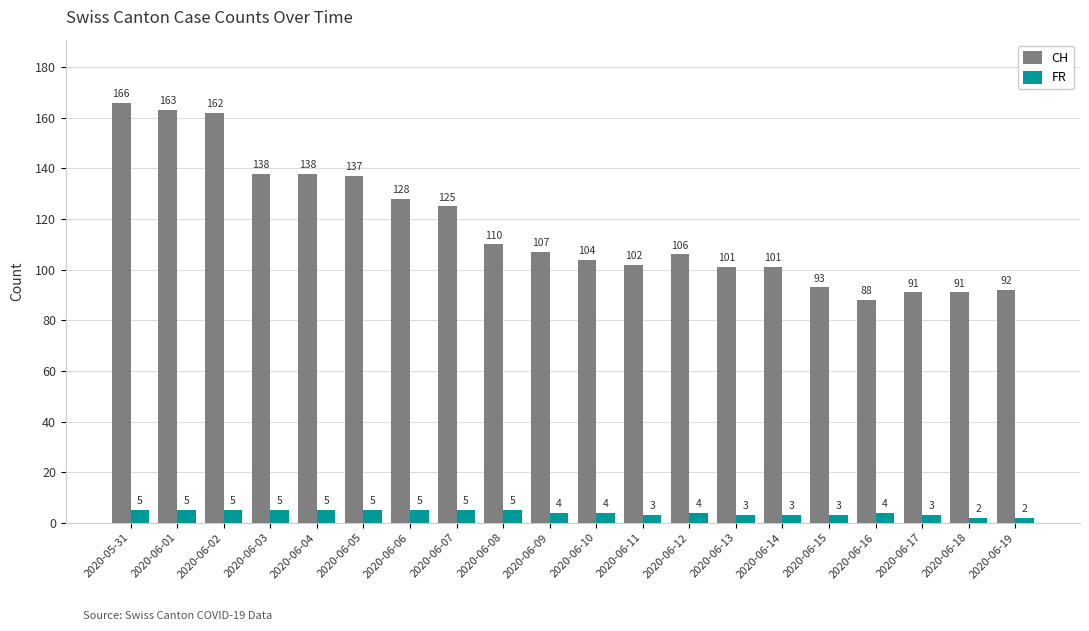

List the series in order of their overall mean, highest first.

CH, FR